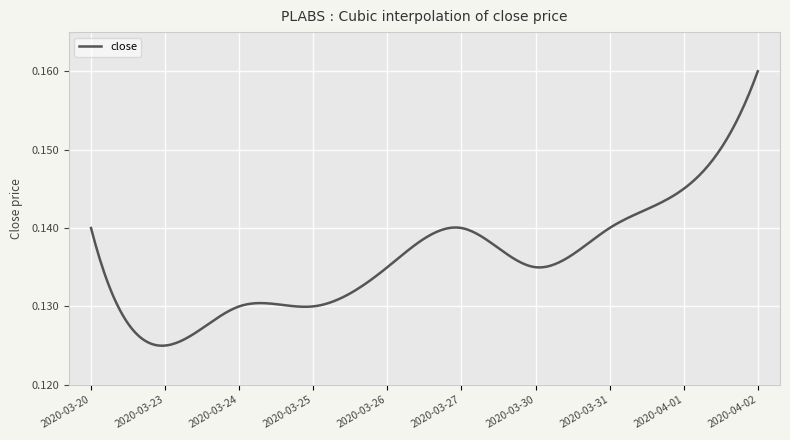

Rank the categories by value from lowest to highest.

2020-03-23, 2020-03-24, 2020-03-25, 2020-03-26, 2020-03-30, 2020-03-20, 2020-03-27, 2020-03-31, 2020-04-01, 2020-04-02